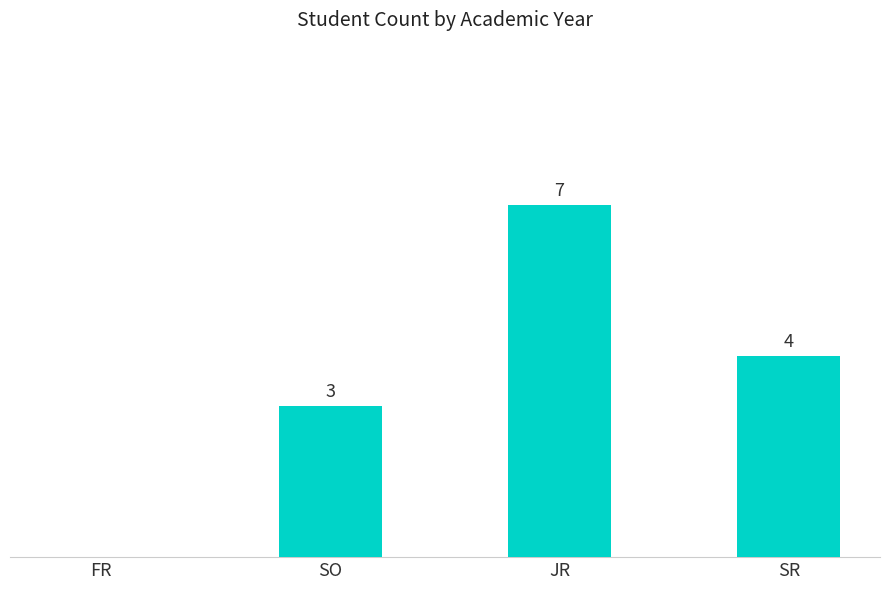

Are the bars grouped side by side (vs. stacked)?

No